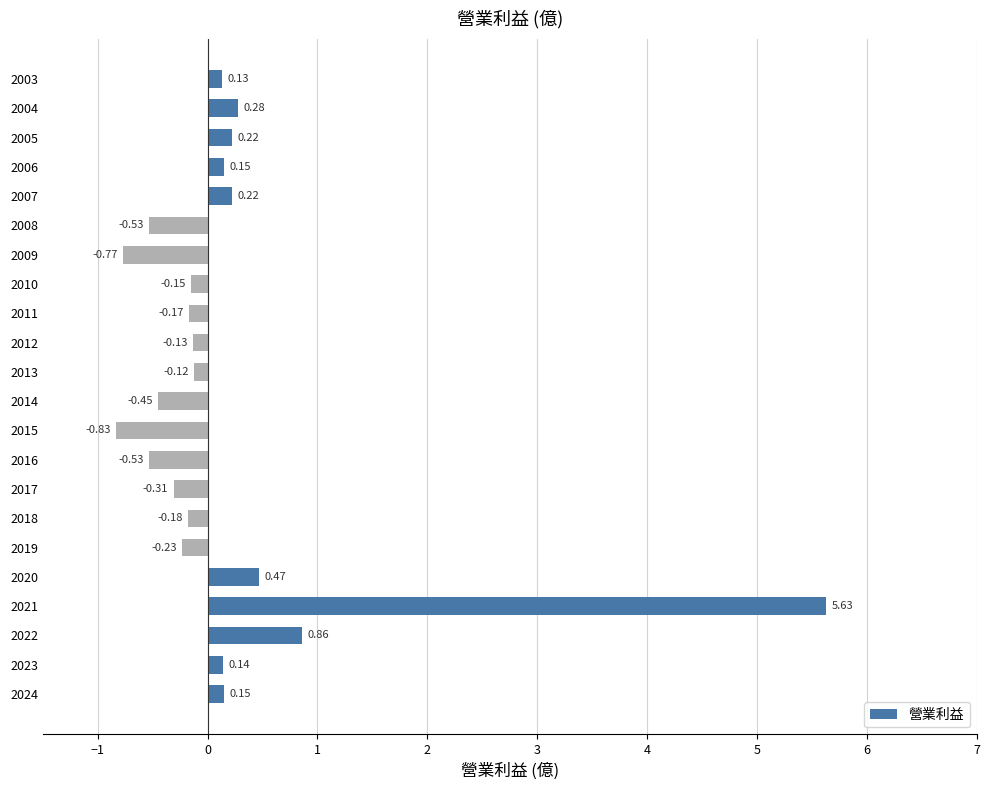

Which category has the highest value across all series?

2021